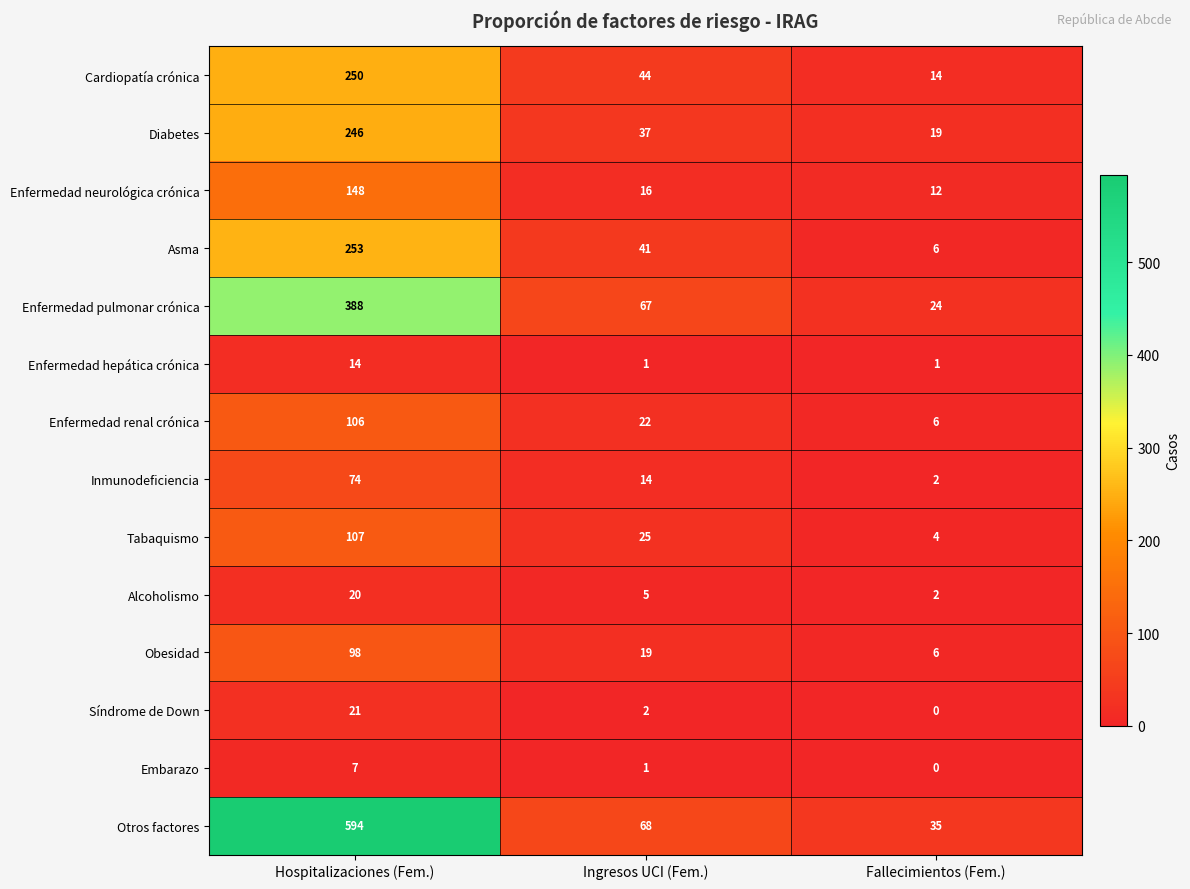

What is the difference between the maximum and minimum values in the Embarazo series?

7